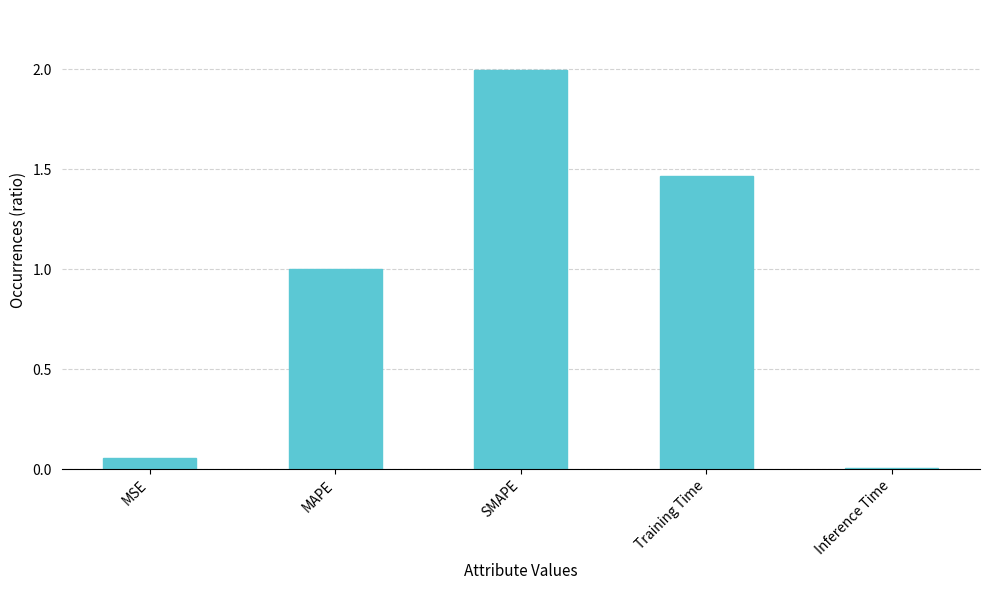

What is the difference between the second highest and second lowest values?

1.4